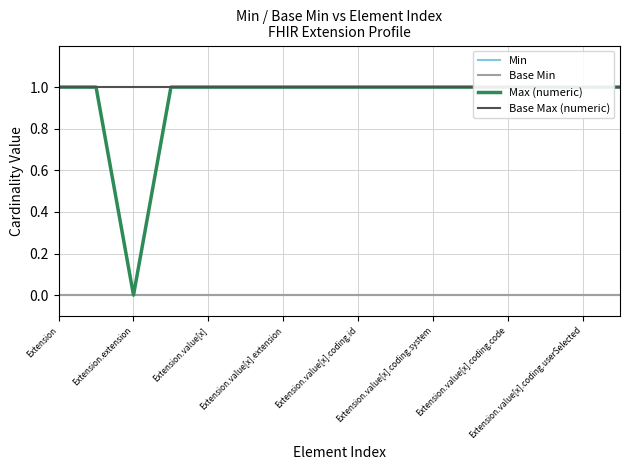

Between 11 and 9, which is larger?

11